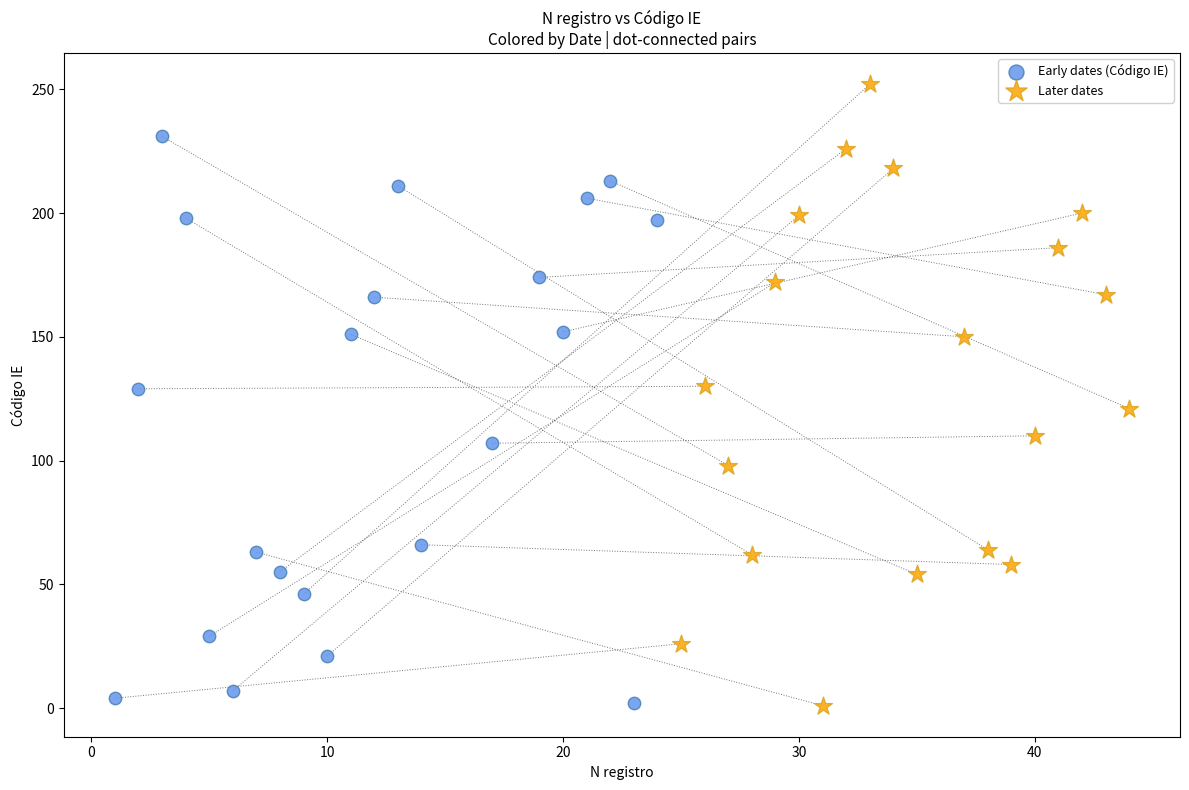

What are all the series names shown in the legend?

Early dates (Código IE), Later dates